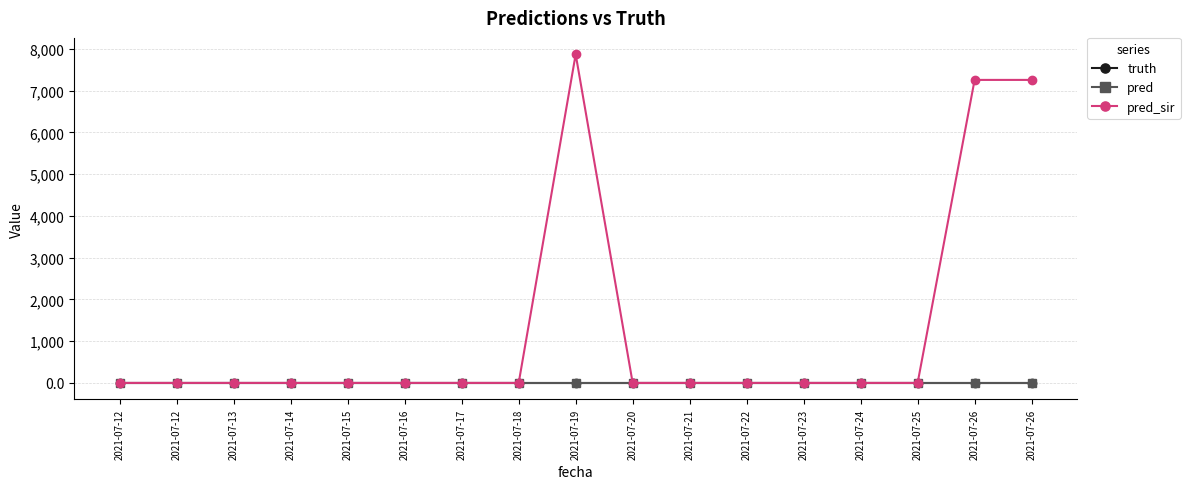

Which series has the largest total across all categories?

pred_sir